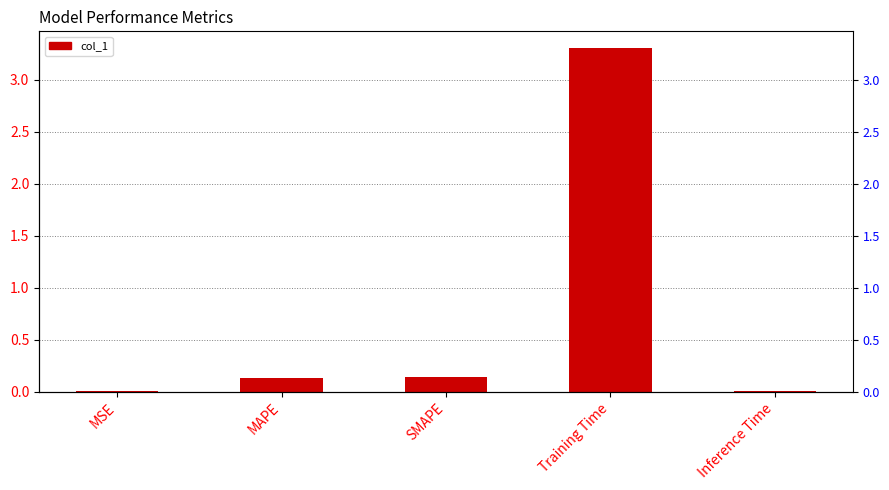

Is it true that the value at MSE is 0.0?

False